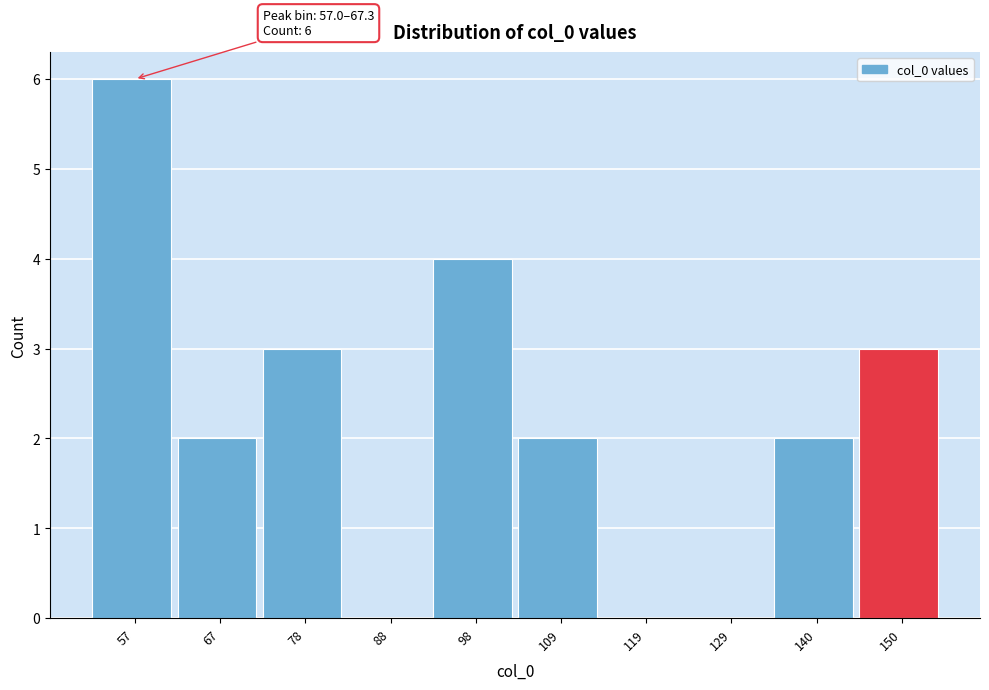

Reading left to right, what are all the values shown in this chart?

57=6	67=2	78=3	88=0	98=4	109=2	119=0	129=0	140=2	150=3